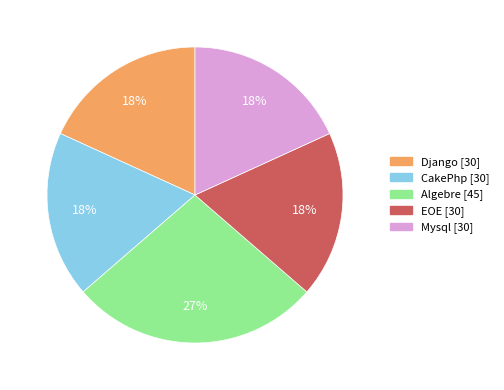

The Algebre slice represents 21% of the pie. True or false?

False